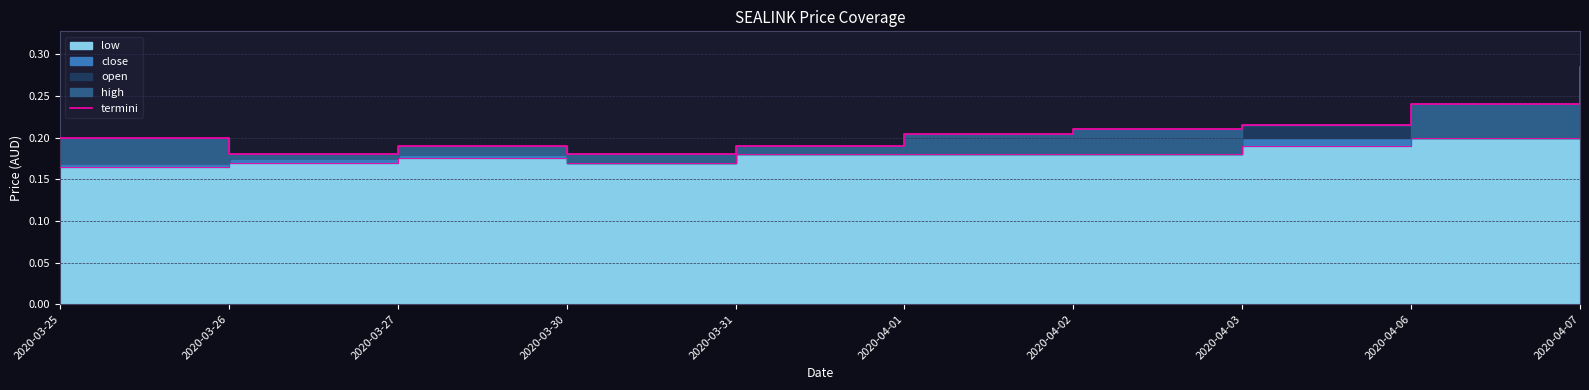

Between 2020-03-26 and 2020-04-03, which is larger?

2020-04-03